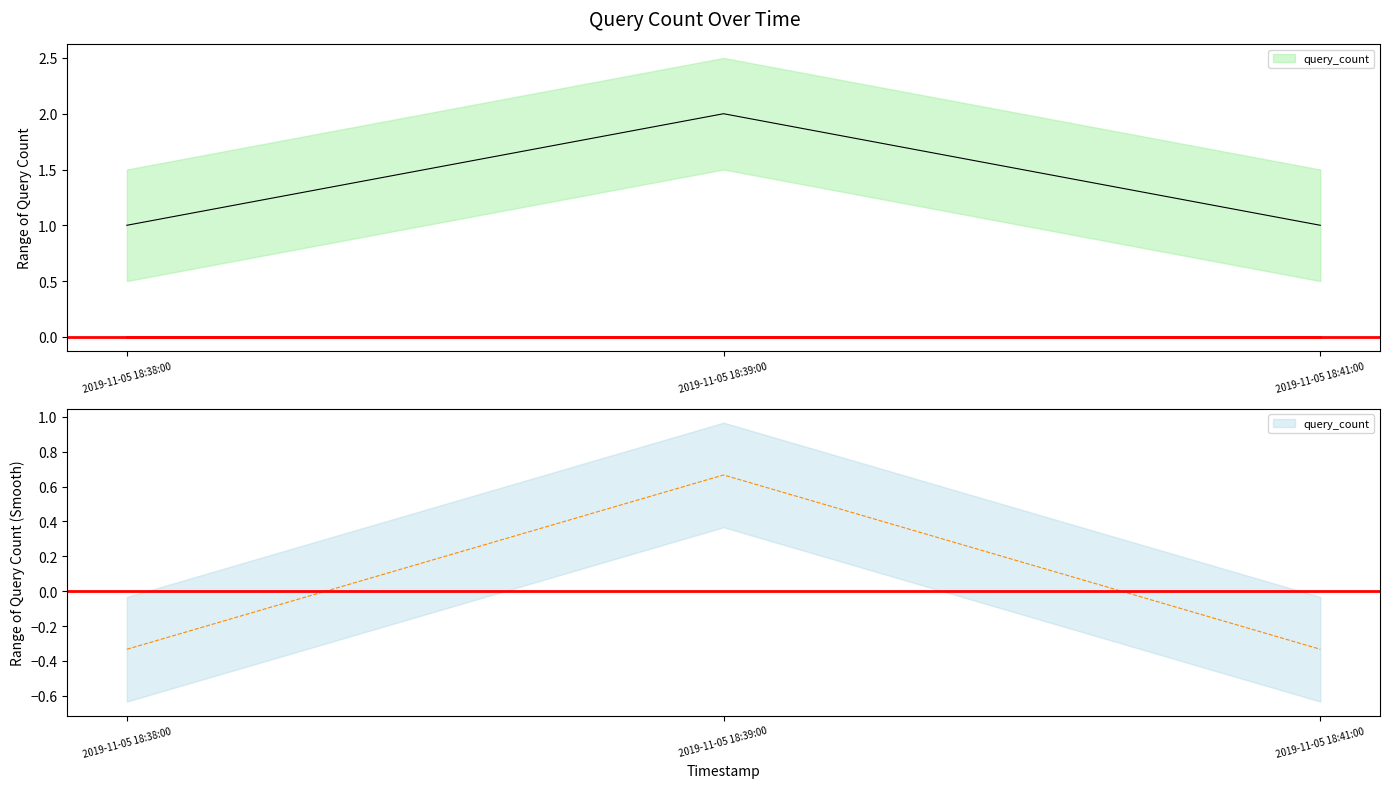

What is the label of the 1st point from the left?

2019-11-05 18:38:00